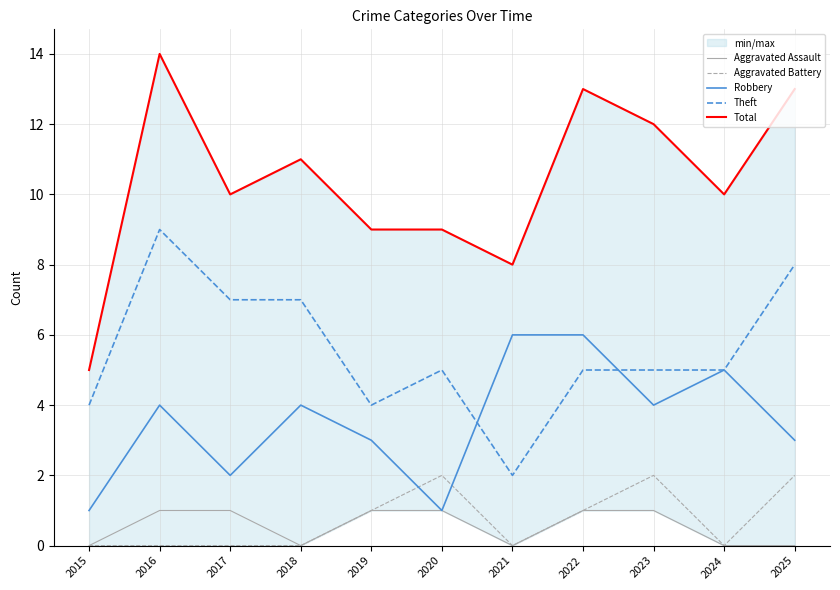

What is the sum of the Theft values at 2025 and 2016?

17